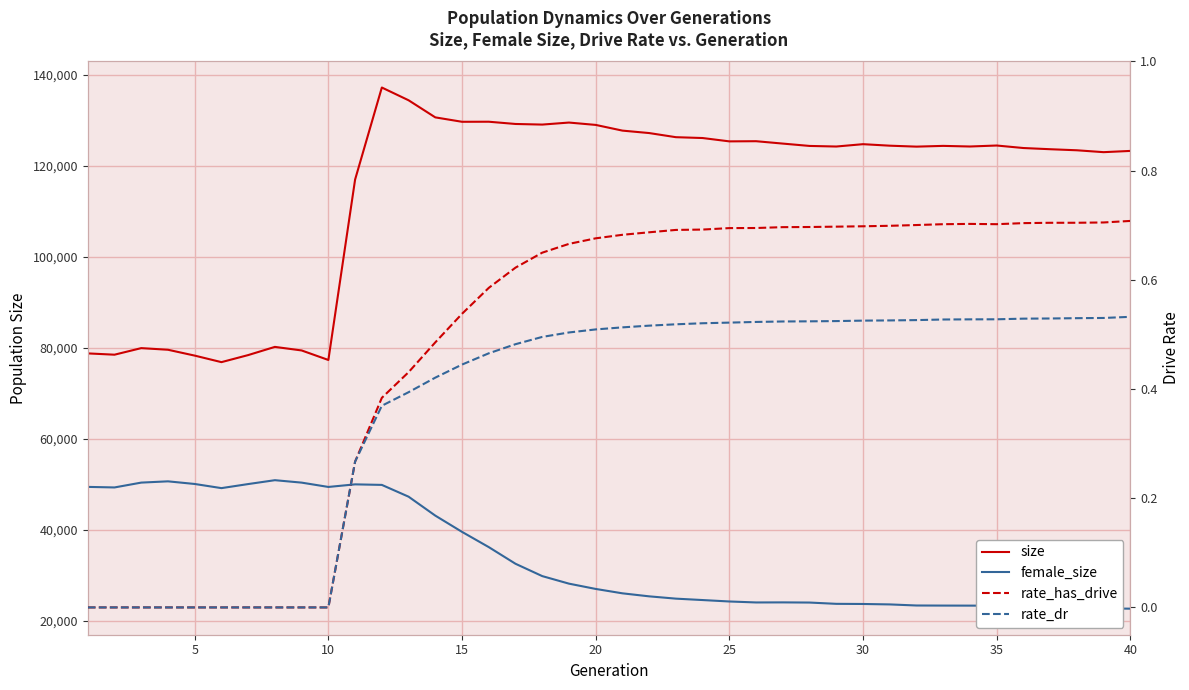

What is the difference between the second highest and second lowest values in the female_size series?

27943.0